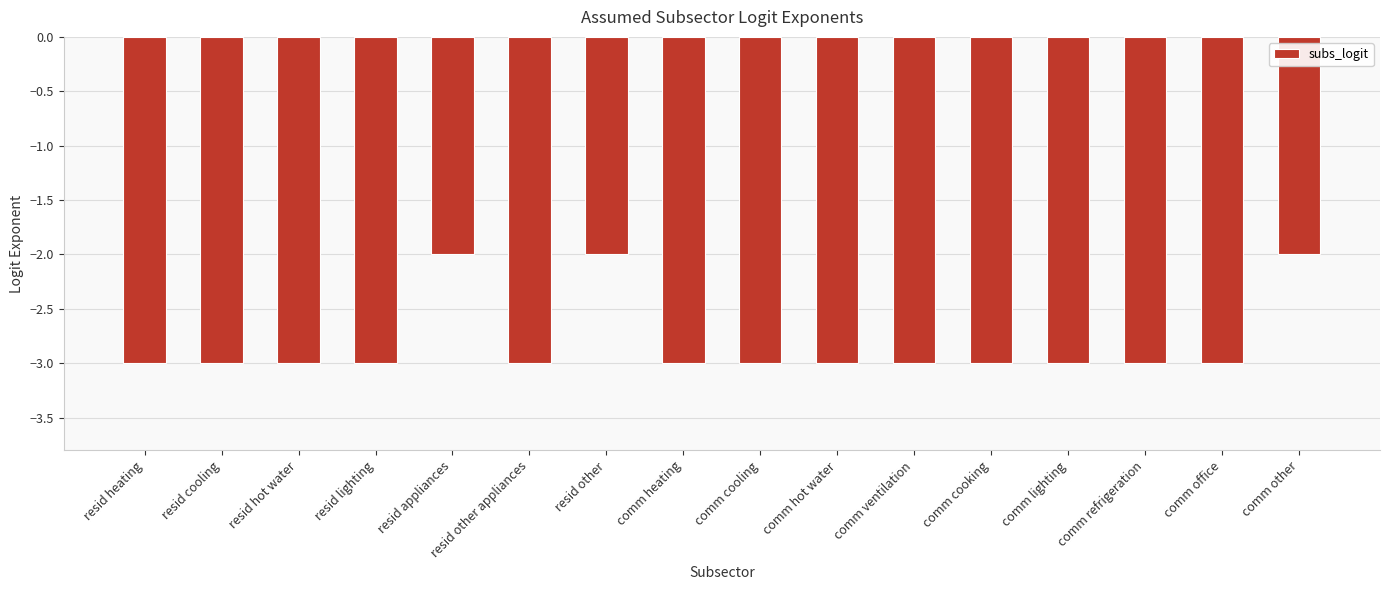

What is the change in value from resid cooling to resid appliances?

+1